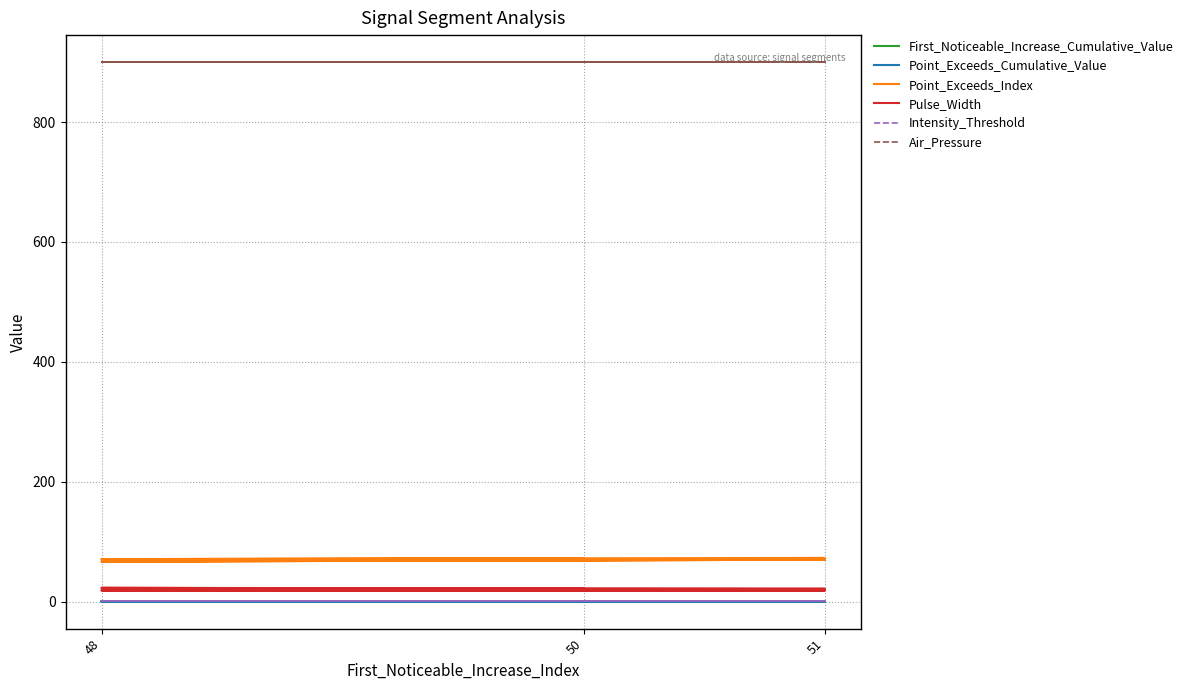

Is the value of Point_Exceeds_Index at 48 greater than the value of First_Noticeable_Increase_Cumulative_Value at 50?

Yes